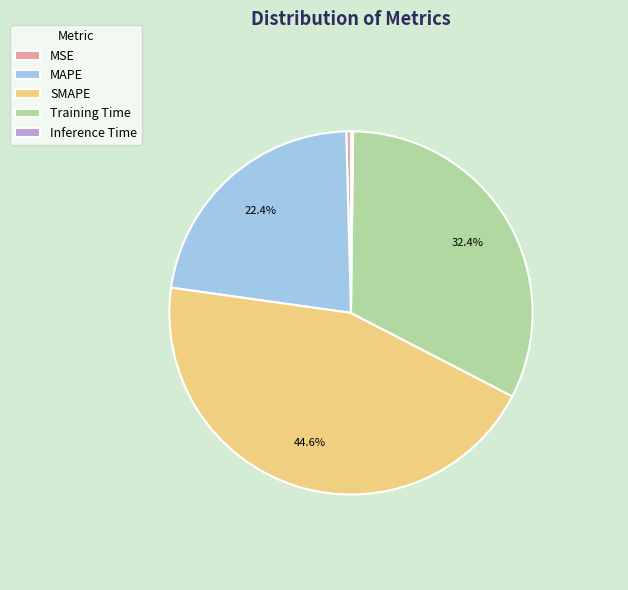

Which slice is the largest?

SMAPE